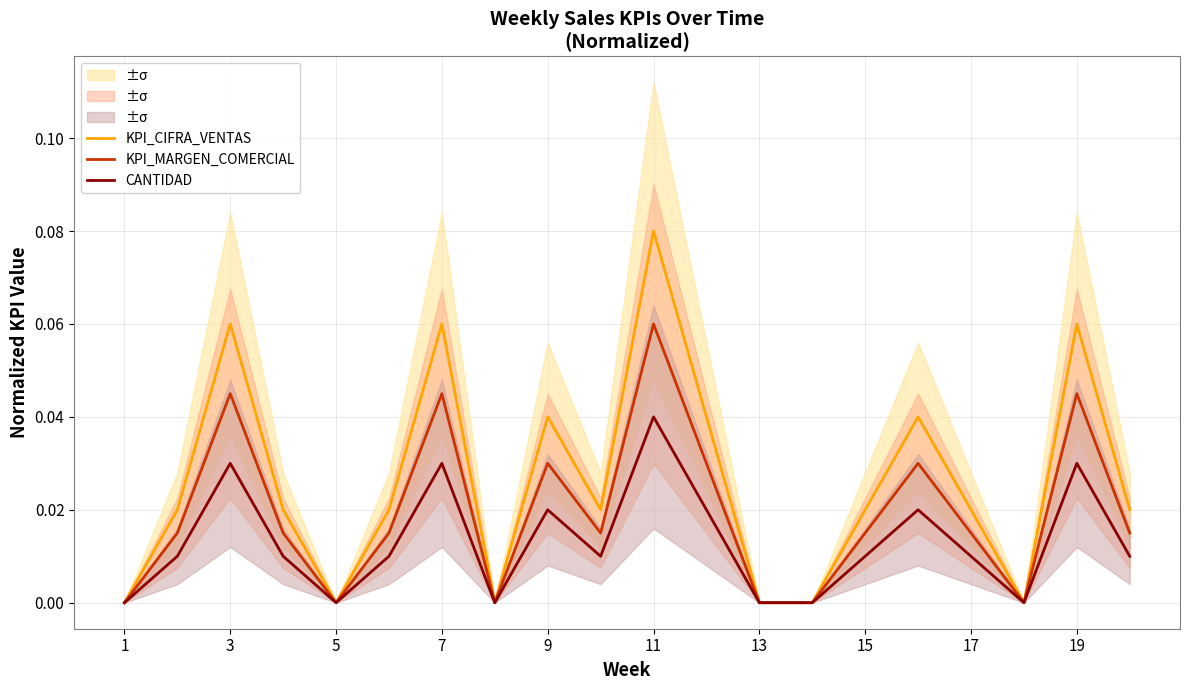

Reading left to right, list all the values displayed in this chart.

KPI_CIFRA_VENTAS: 0.0	0.0	0.1	0.0	0.0	0.0	0.1	0.0	0.0	0.0	0.1	0.0	0.0	0.0	0.0	0.0	0.0	0.0	0.1	0.0
KPI_MARGEN_COMERCIAL: 0.0	0.0	0.0	0.0	0.0	0.0	0.0	0.0	0.0	0.0	0.1	0.0	0.0	0.0	0.0	0.0	0.0	0.0	0.0	0.0
CANTIDAD: 0.0	0.0	0.0	0.0	0.0	0.0	0.0	0.0	0.0	0.0	0.0	0.0	0.0	0.0	0.0	0.0	0.0	0.0	0.0	0.0